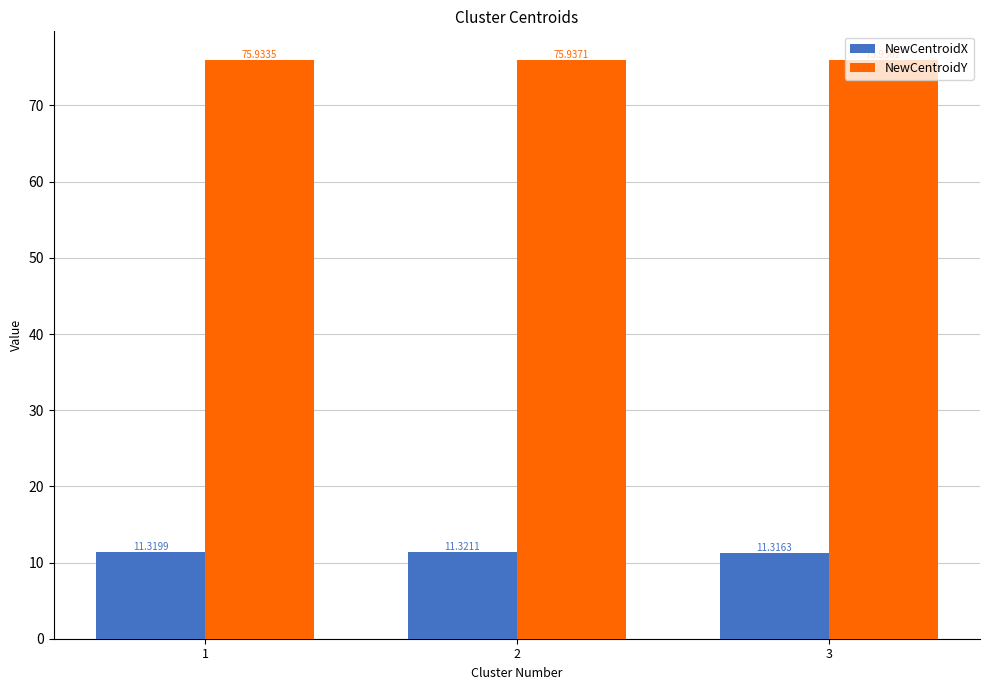

Which series changed the most between 1 and 2?

NewCentroidY